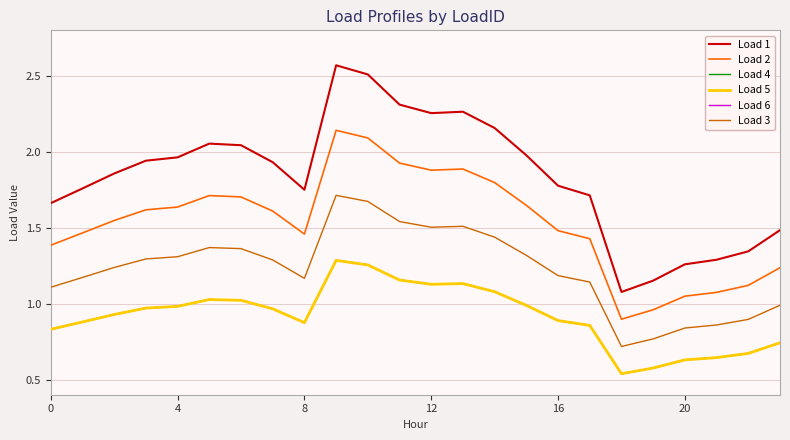

What is the label of the 18th point from the right?

6